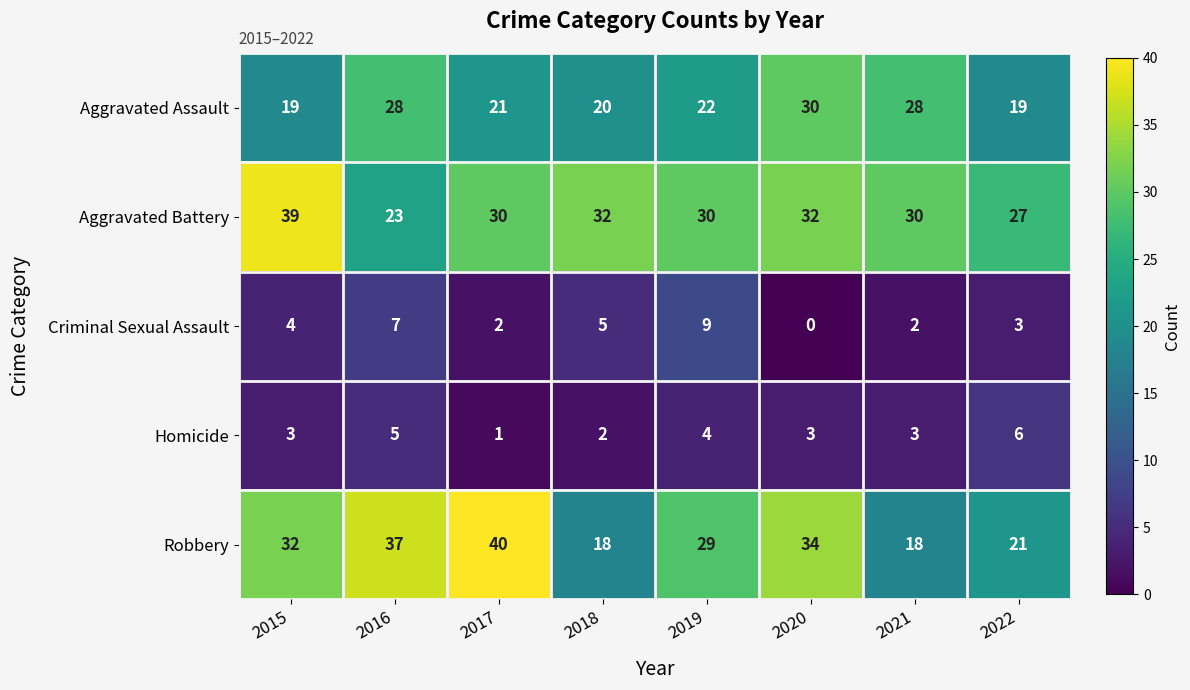

Which series has the largest total across all categories?

Aggravated Battery